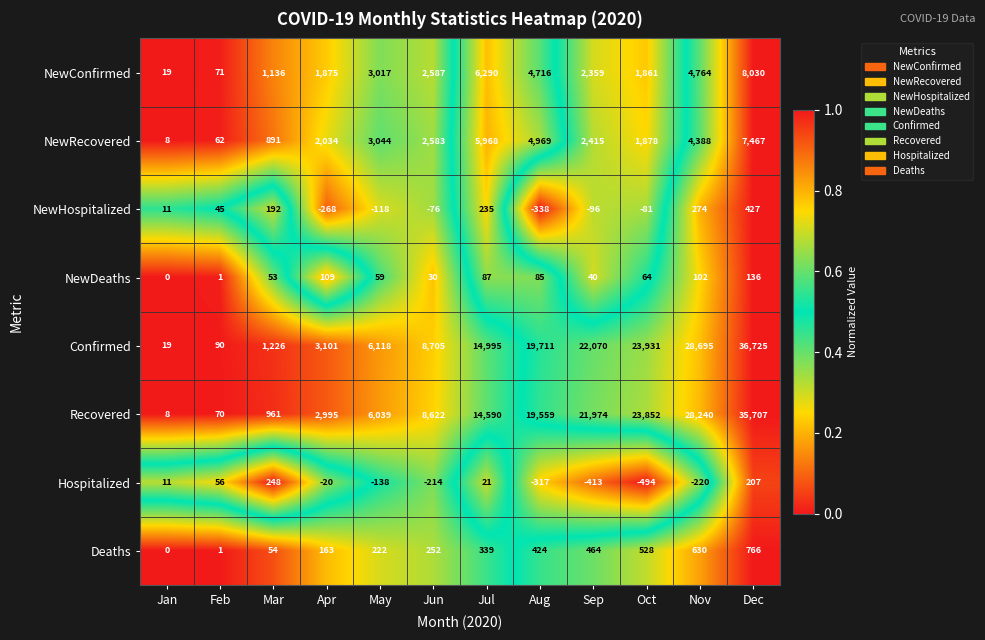

Which series has the largest total across all categories?

Confirmed